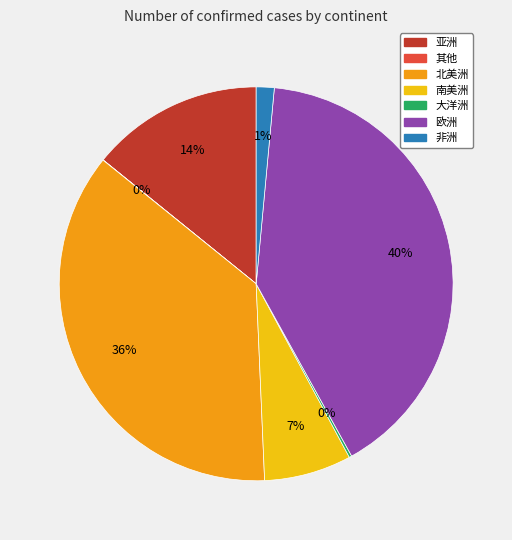

Between 亚洲 and 北美洲, which is larger?

北美洲